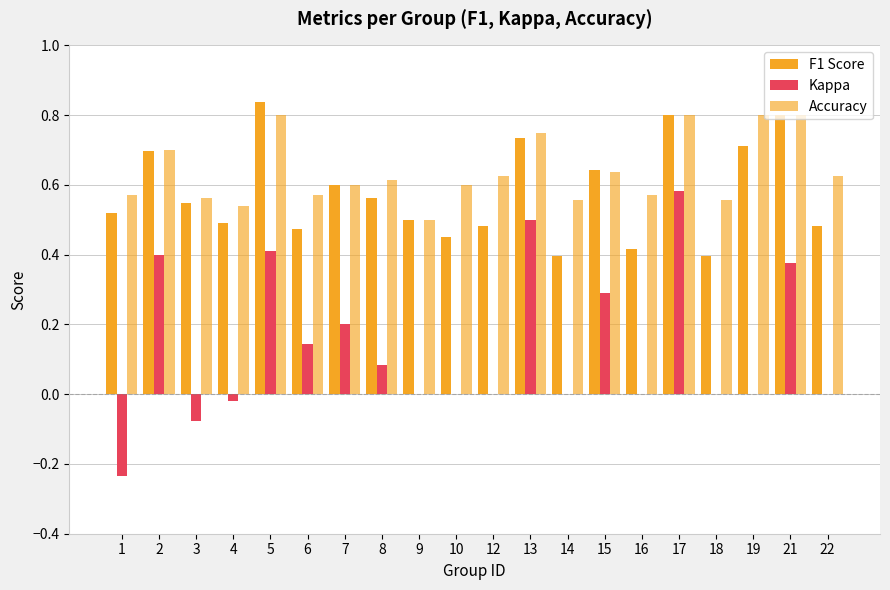

How many series are shown in this chart?

3